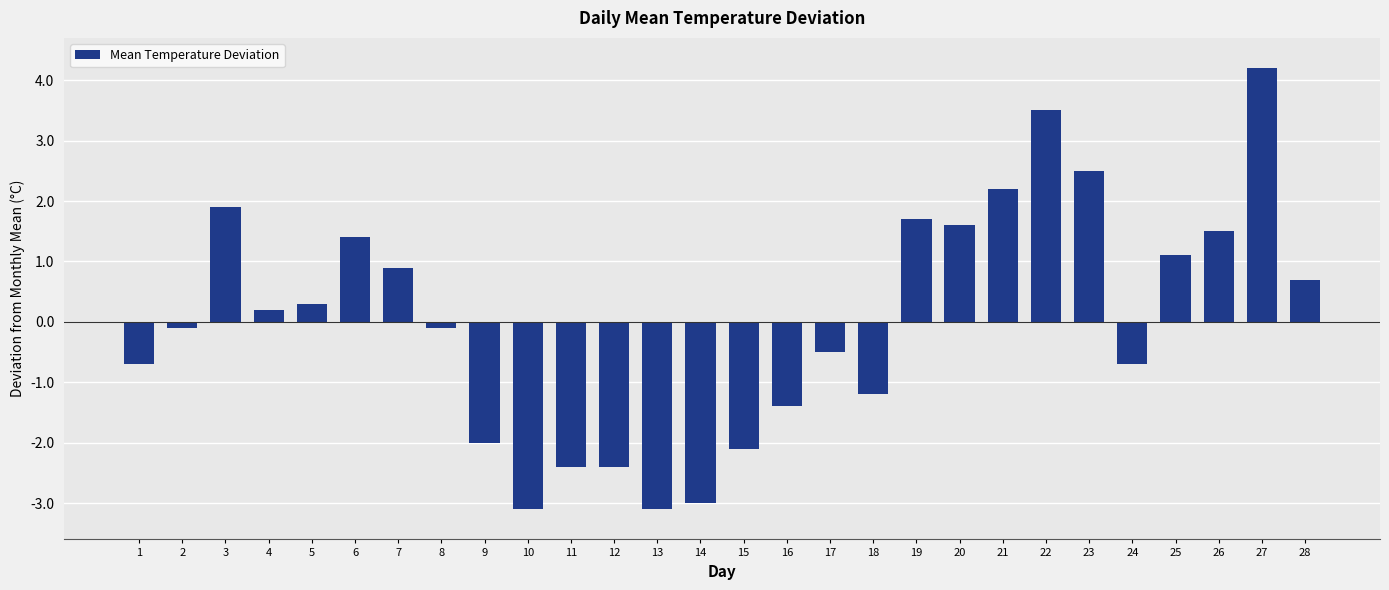

Reading left to right, extract all data points from this chart.

-0.7	-0.1	1.9	0.2	0.3	1.4	0.9	-0.1	-2.0	-3.1	-2.4	-2.4	-3.1	-3.0	-2.1	-1.4	-0.5	-1.2	1.7	1.6	2.2	3.5	2.5	-0.7	1.1	1.5	4.2	0.7